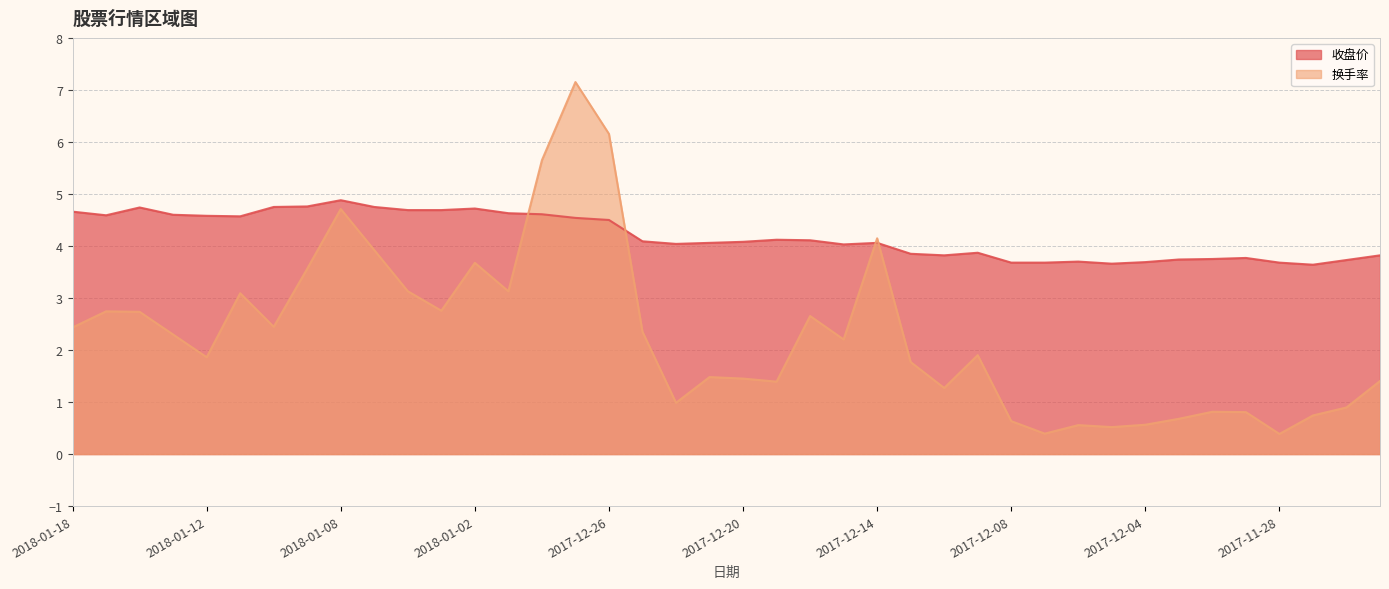

Rank the categories by 换手率 value from lowest to highest.

2017-11-28, 2017-12-07, 2017-12-05, 2017-12-06, 2017-12-04, 2017-12-08, 2017-12-01, 2017-11-27, 2017-11-29, 2017-11-30, 2017-11-24, 2017-12-22, 2017-12-12, 2017-12-19, 2017-11-23, 2017-12-20, 2017-12-21, 2017-12-13, 2018-01-12, 2017-12-11, 2017-12-15, 2018-01-15, 2017-12-25, 2018-01-18, 2018-01-10, 2017-12-18, 2018-01-16, 2018-01-17, 2018-01-03, 2018-01-11, 2017-12-29, 2018-01-04, 2018-01-09, 2018-01-02, 2018-01-05, 2017-12-14, 2018-01-08, 2017-12-28, 2017-12-26, 2017-12-27